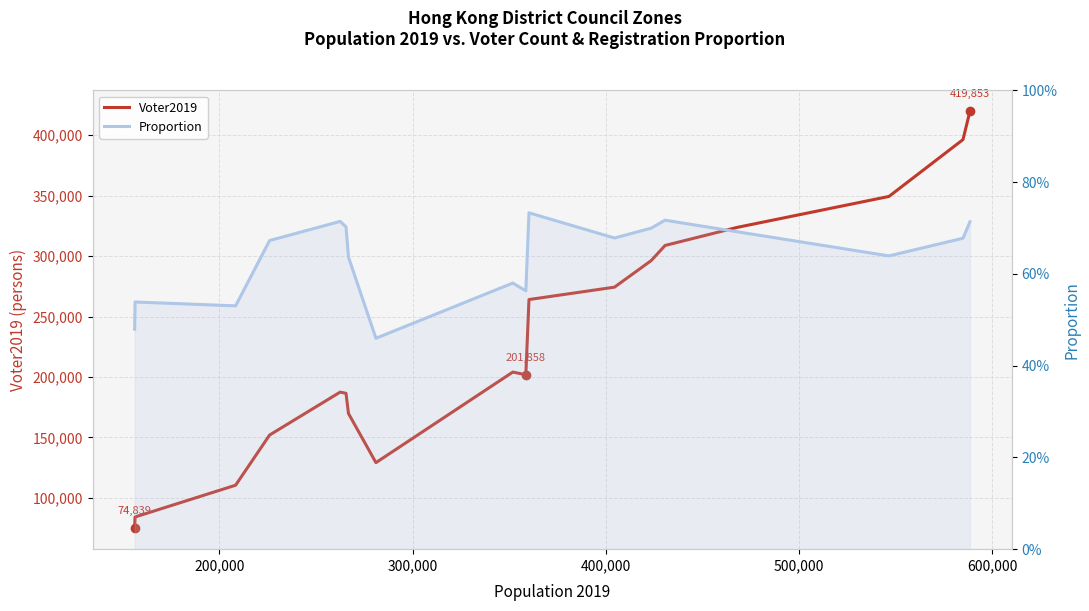

What is the smallest value displayed?

0.5